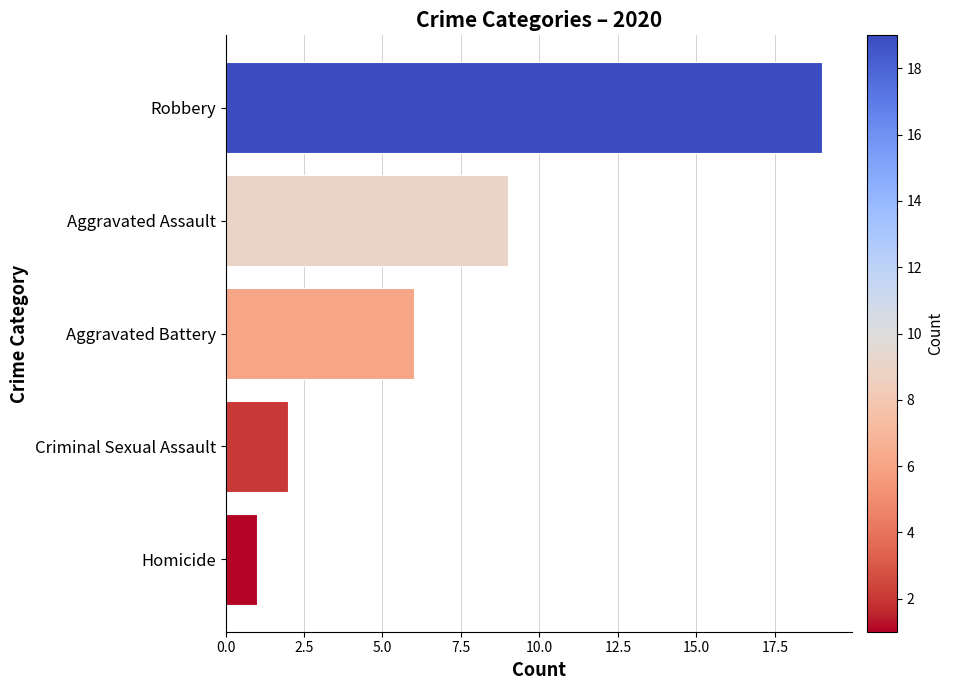

Are the bars grouped side by side (vs. stacked)?

No